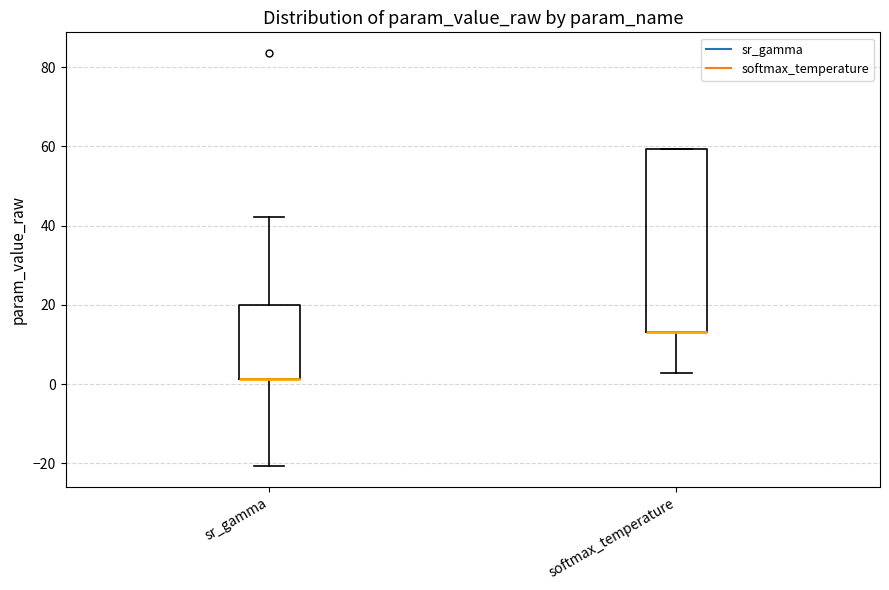

Which box is the tallest, from its lower edge to its upper edge?

softmax_temperature